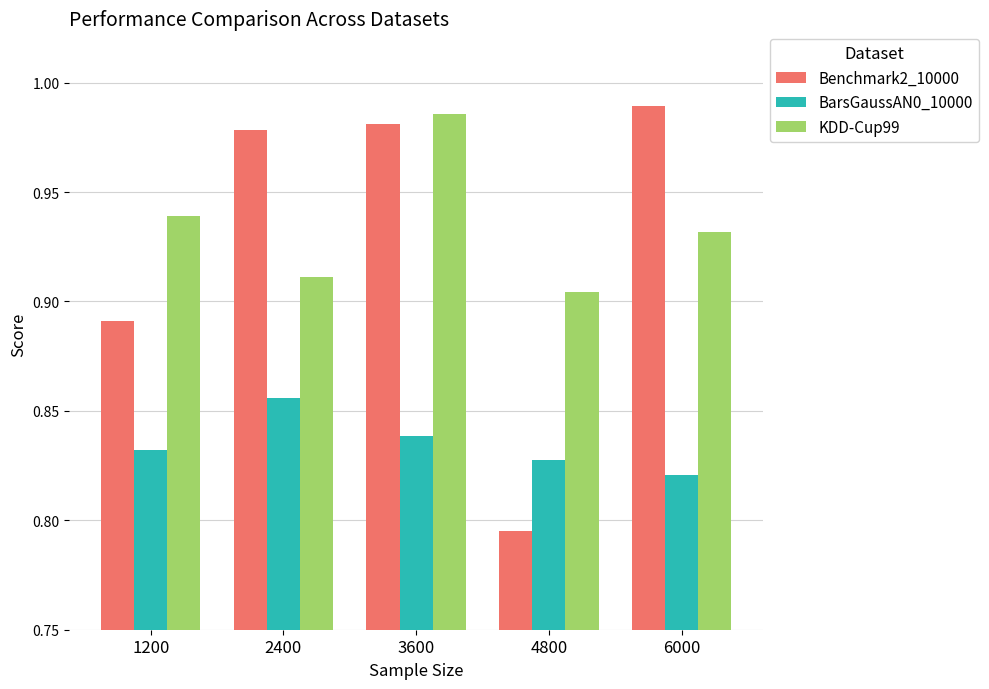

Is it true that BarsGaussAN0_10000 equals 0.4 at 6000?

False